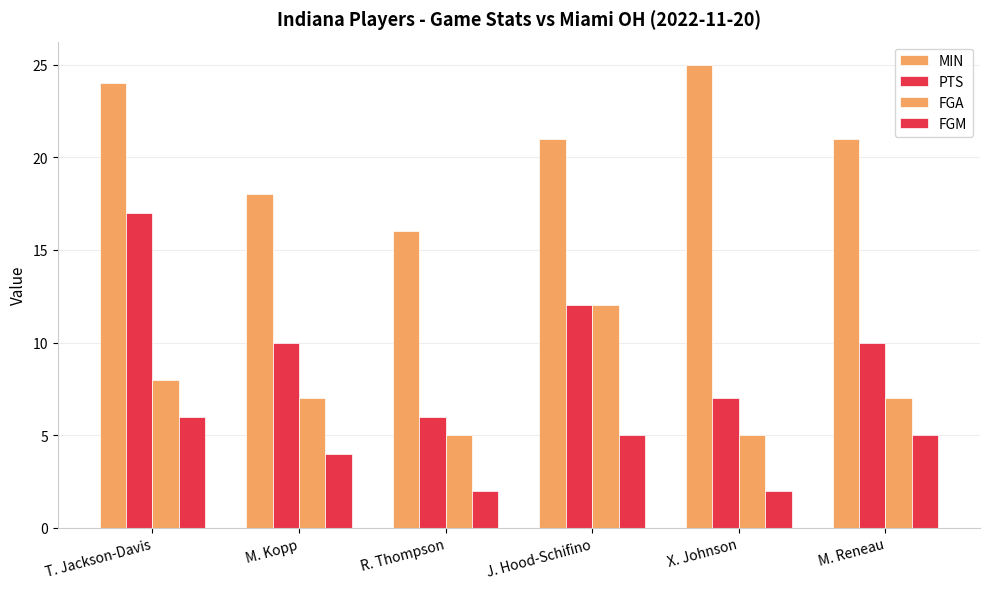

How many bars are there in total?

24